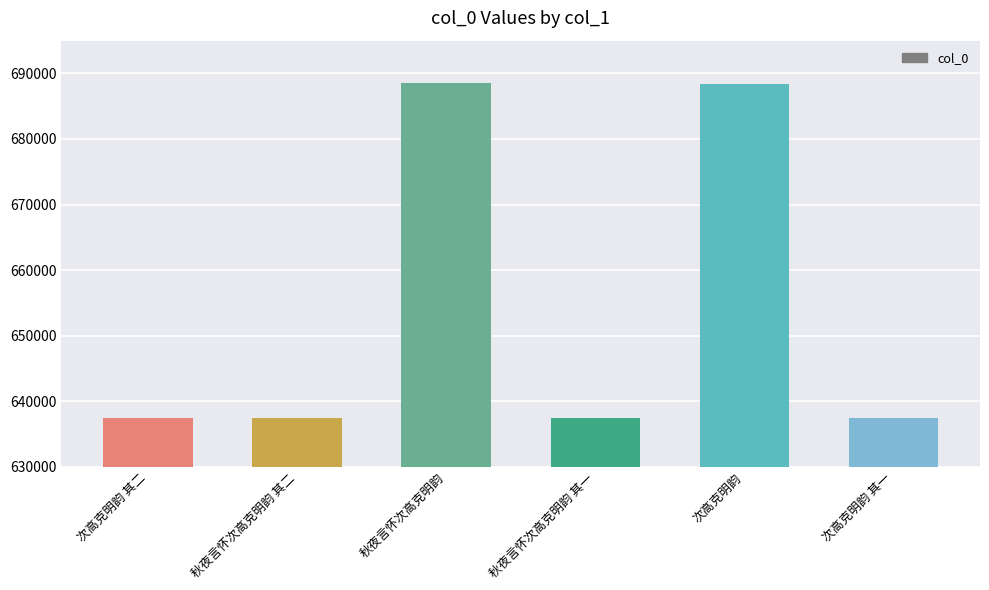

What is the sum of all values?

3926532